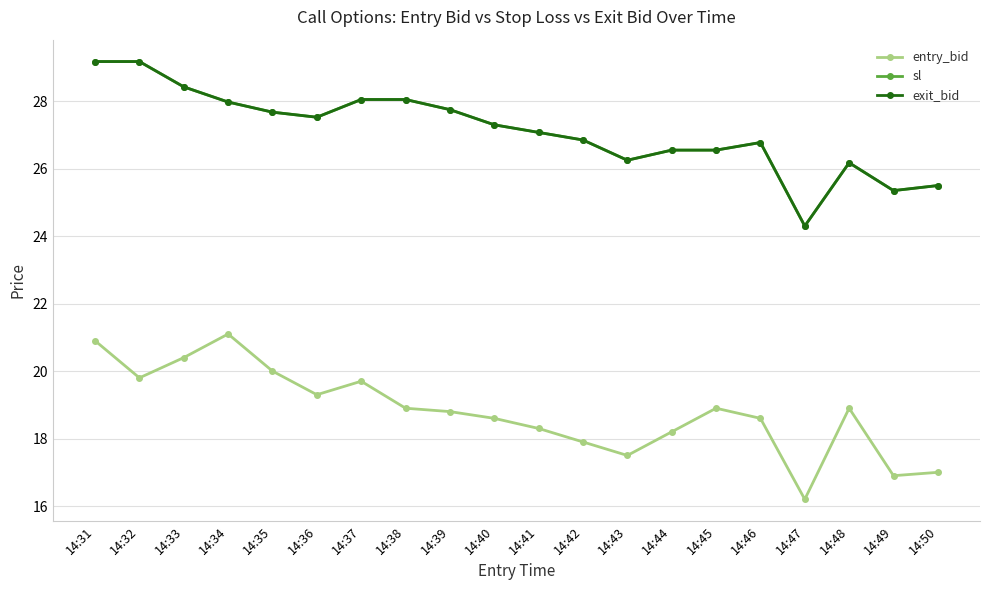

Does the chart display data point markers on the line(s)?

Yes